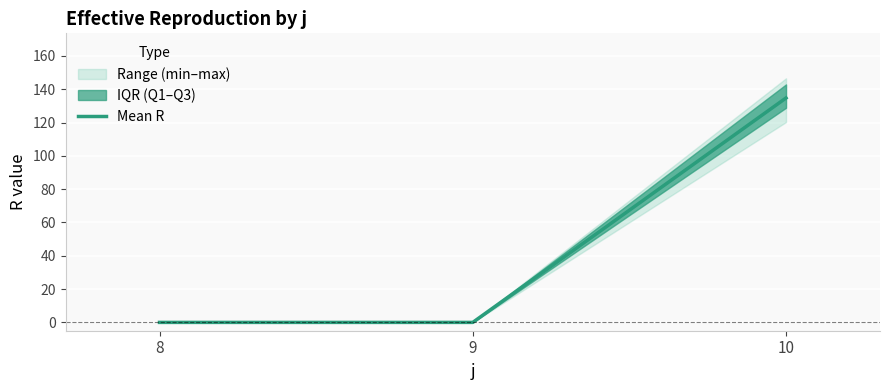

How many categories are shown in the chart?

3